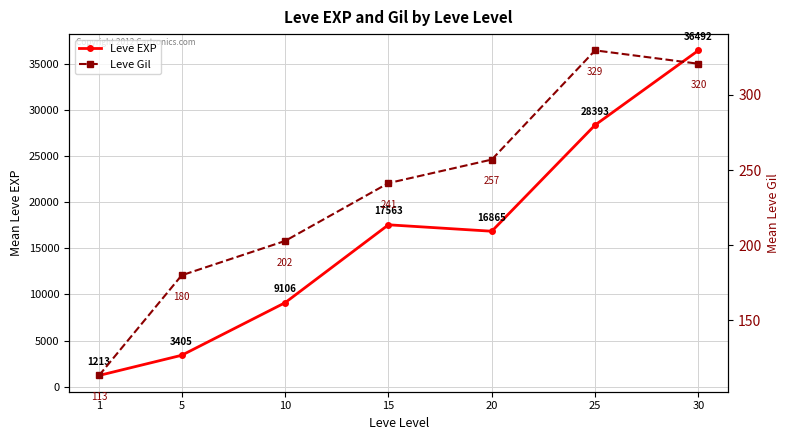

True or false: Leve Gil has more than 0 interior local peaks.

True